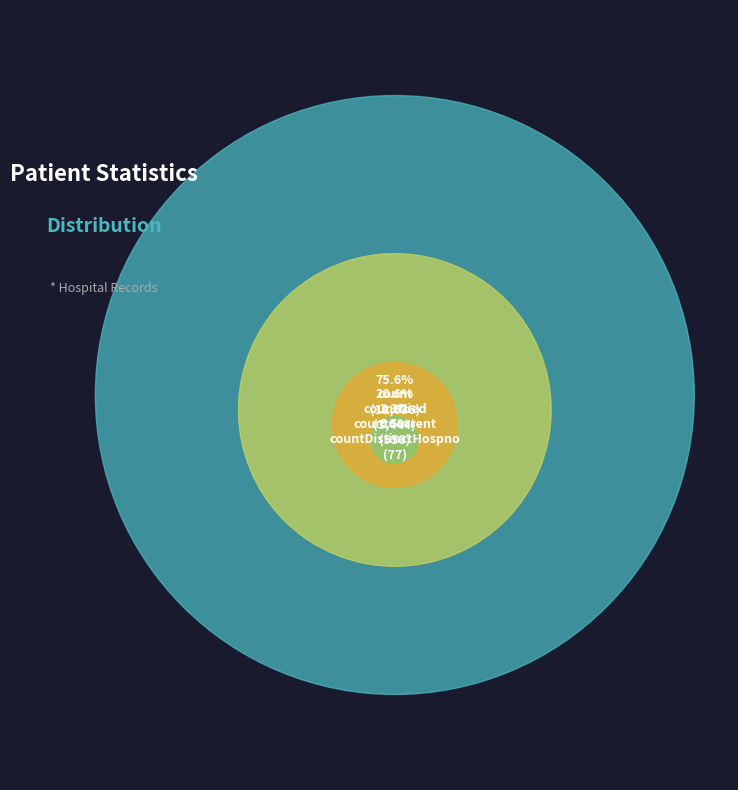

True or false: countDied accounts for 21% of the total.

True